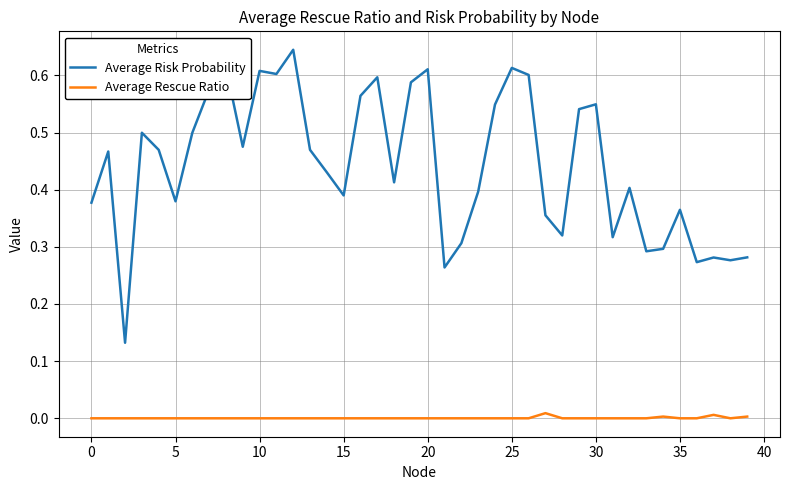

Which series has the largest total across all categories?

Average Risk Probability